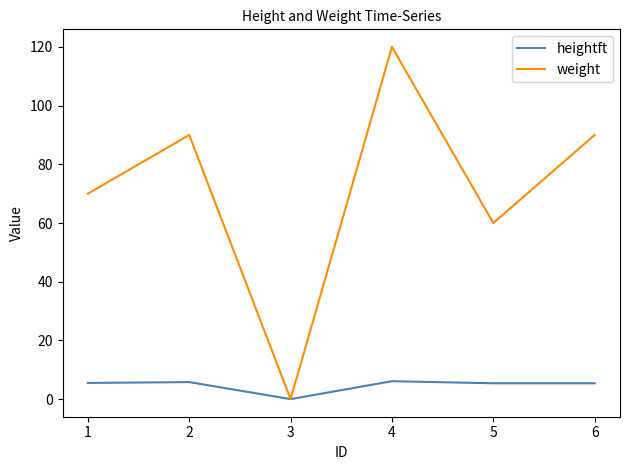

At how many categories does at least one series exceed 13?

5